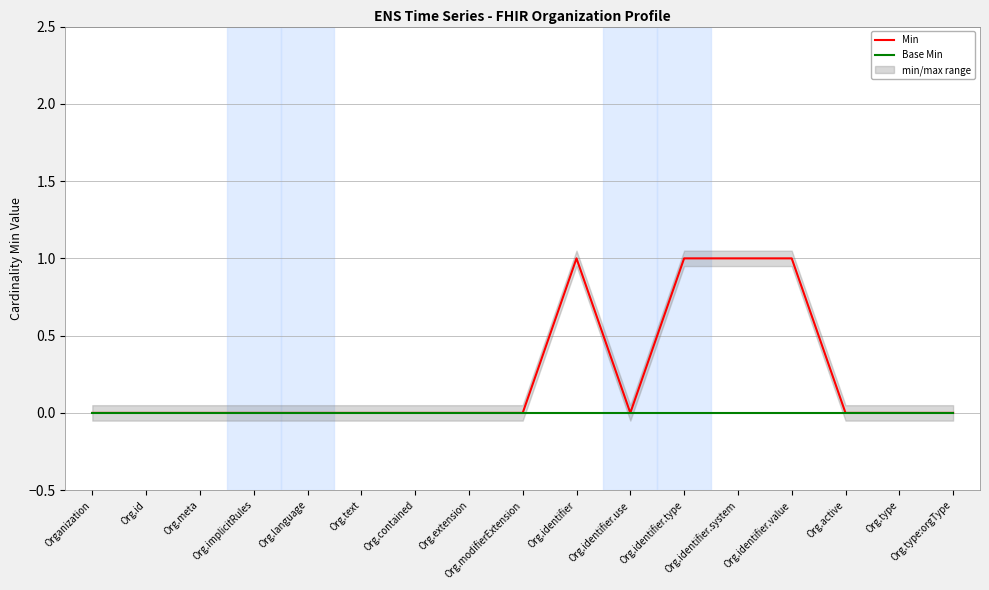

True or false: Base Min has a value of 0 at Org.implicitRules.

True